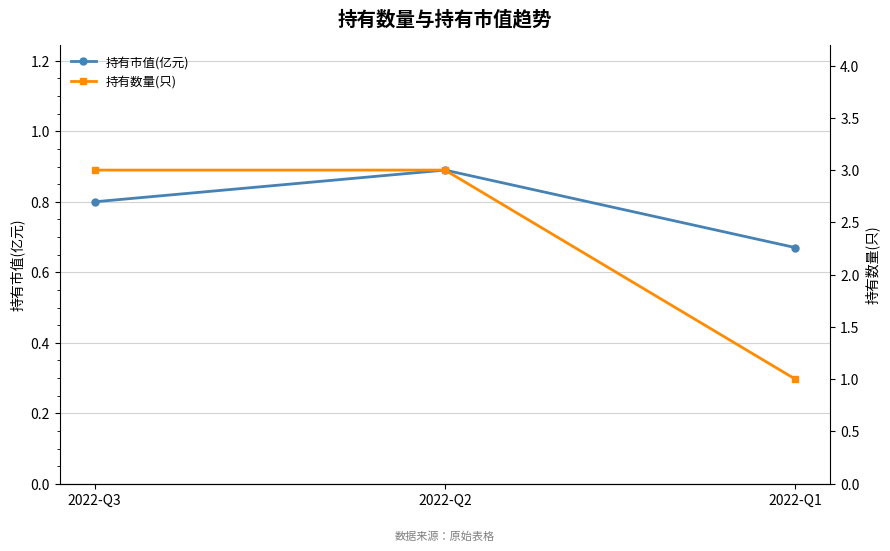

What is the sum of the 持有数量(只) values at 2022-Q1 and 2022-Q2?

4.0